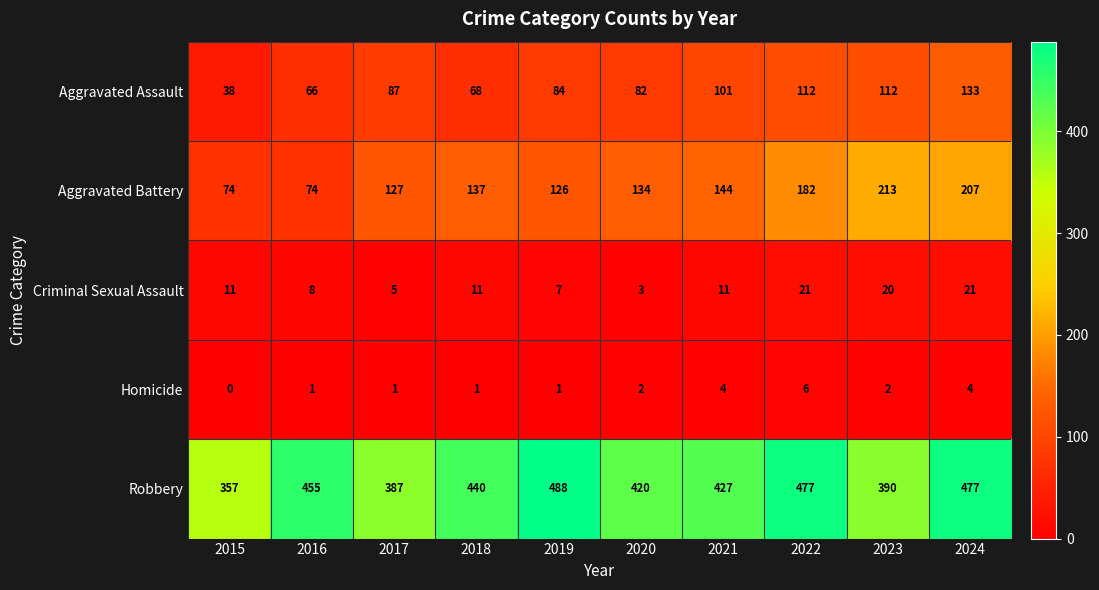

What is the difference between the maximum and minimum values in the Aggravated Assault series?

95